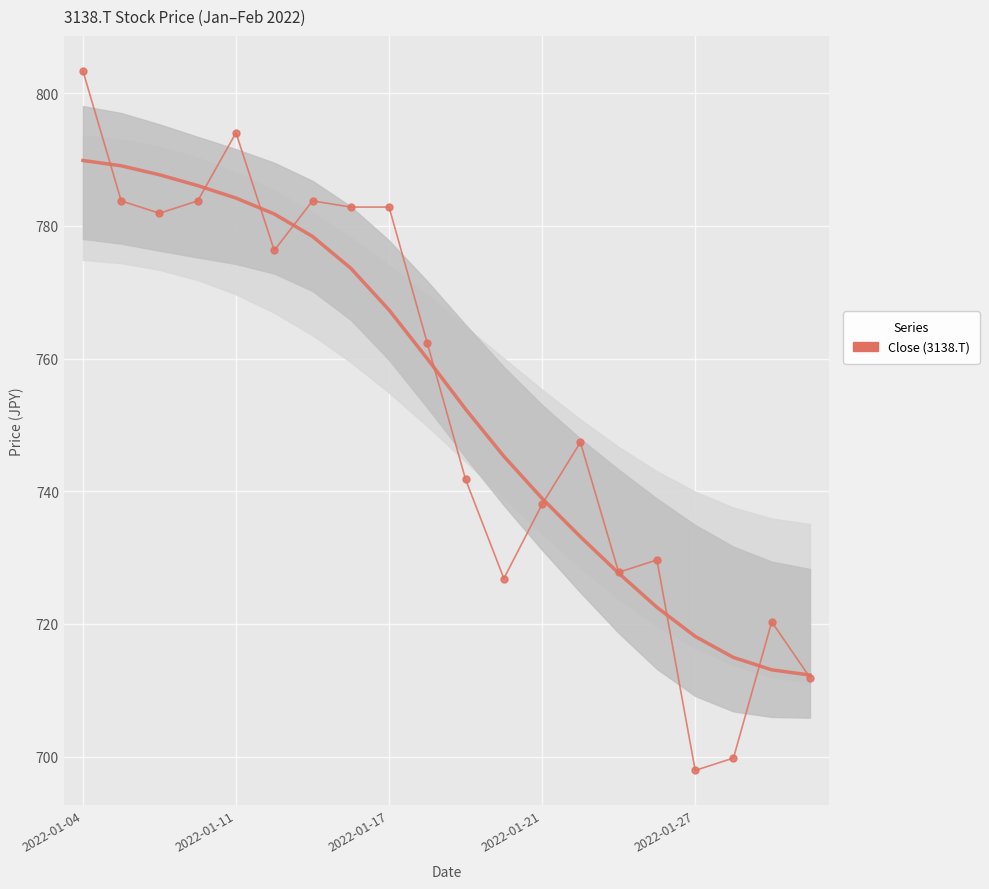

Which category has the lowest value across all series?

2022-01-27